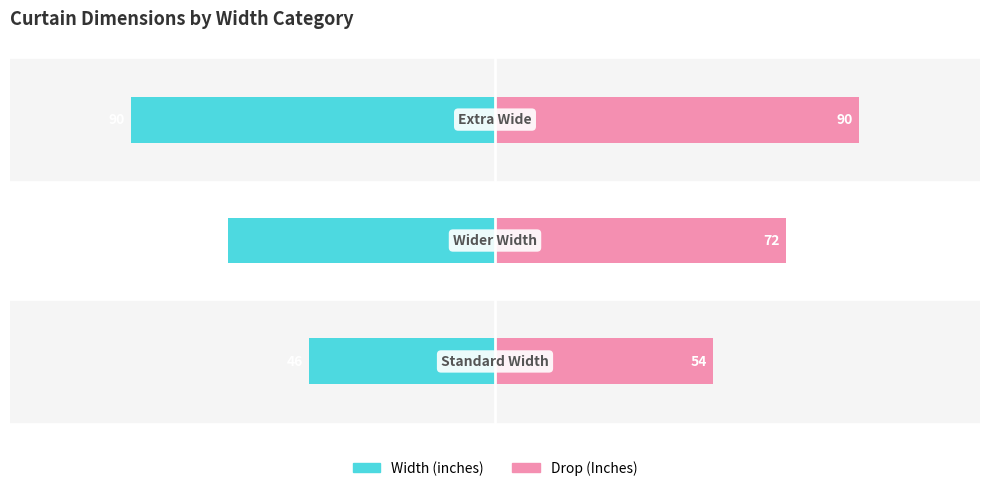

How many values in the Drop (Inches) series exceed 72?

1